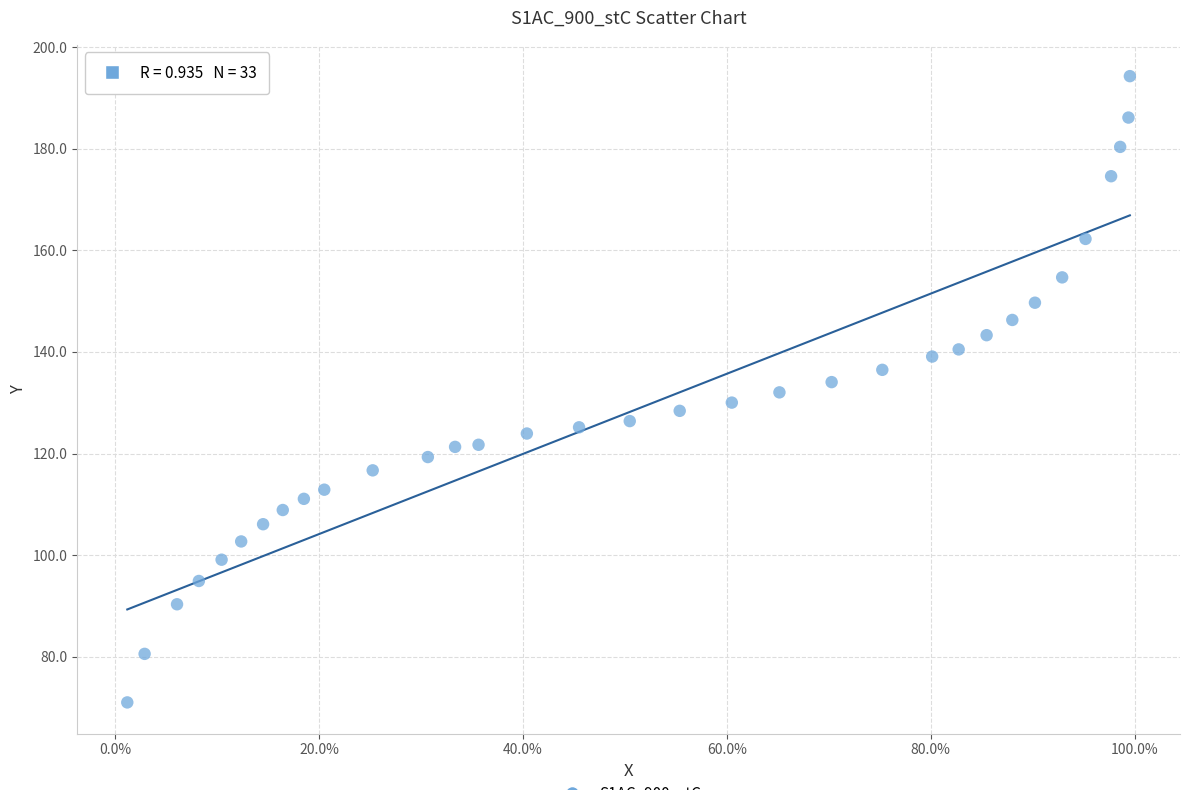

What is the range of Y values (max minus min)?

123.3